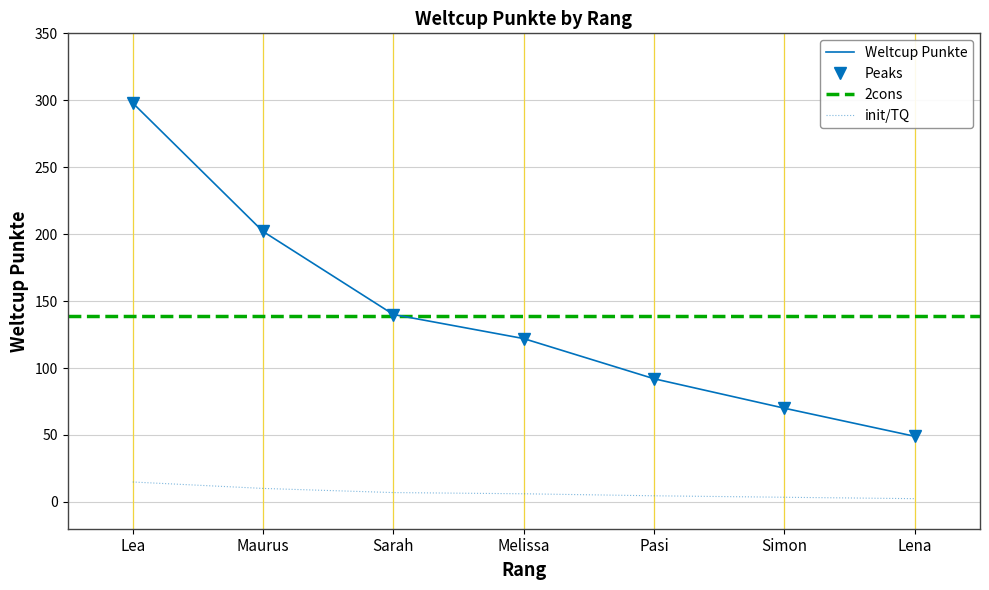

Reading right to left, extract all data points from this chart.

49	70	92	122	140	202	298